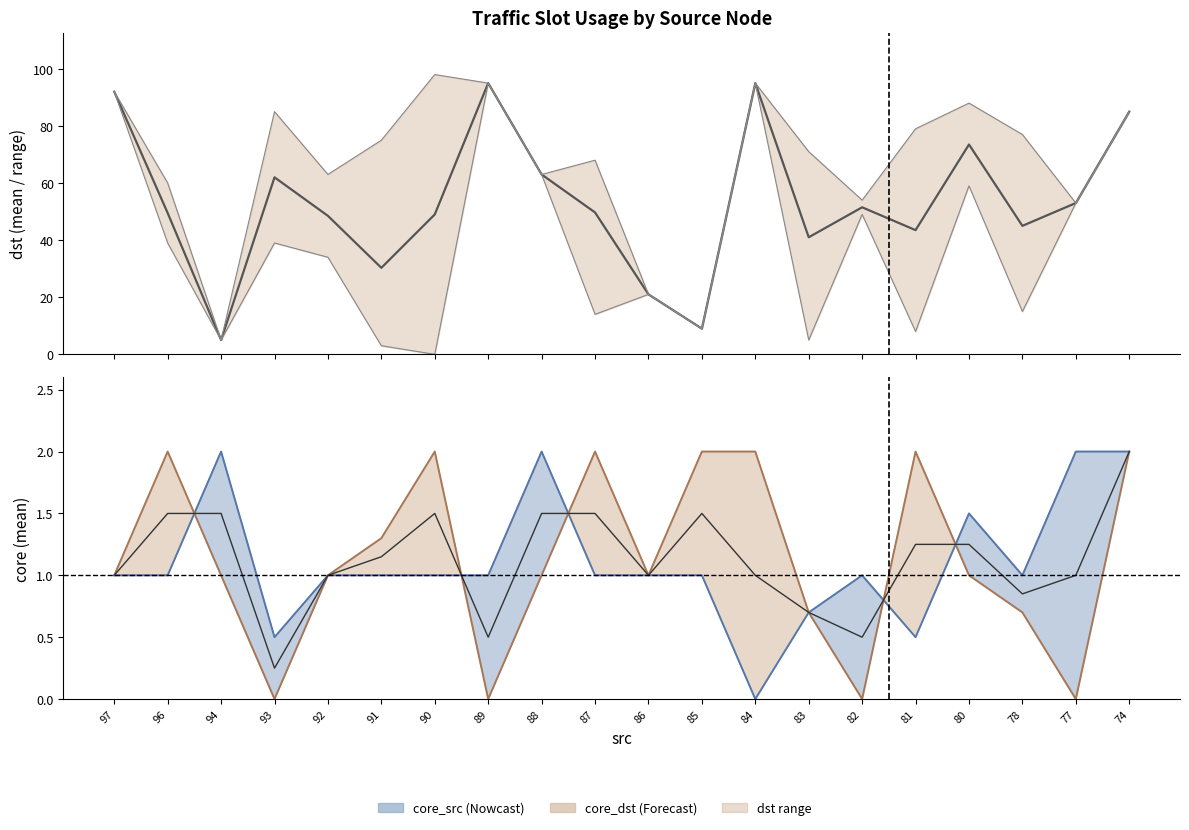

How many points are higher than both their immediate neighbors (excluding endpoints)?

5